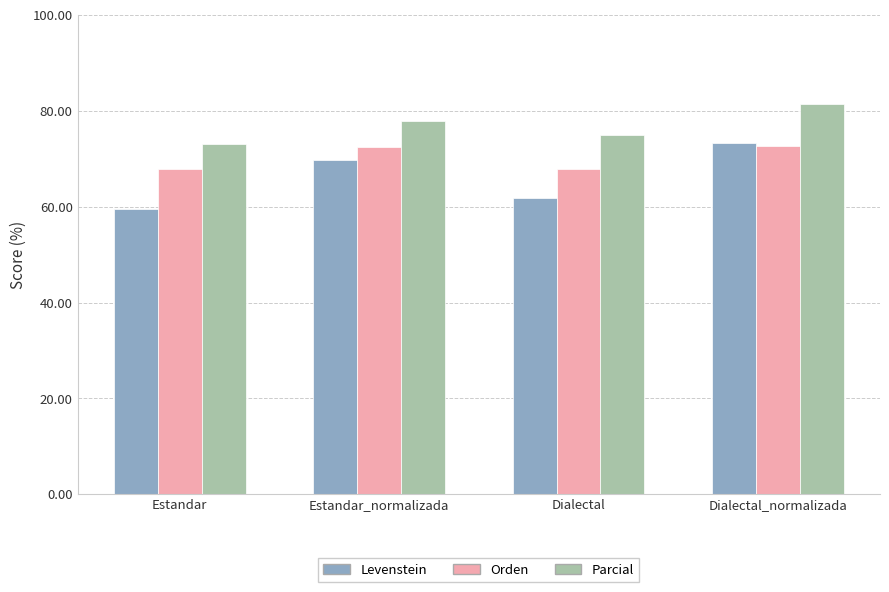

What is the maximum value shown in the chart?

81.5